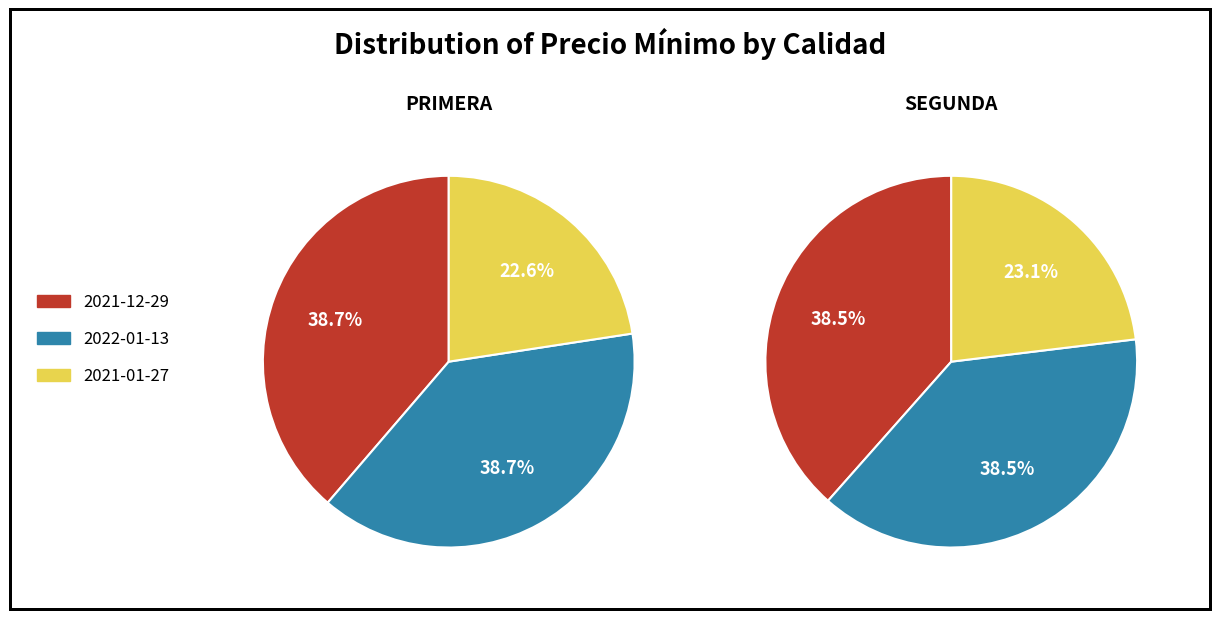

Is Segunda the majority of the pie?

No